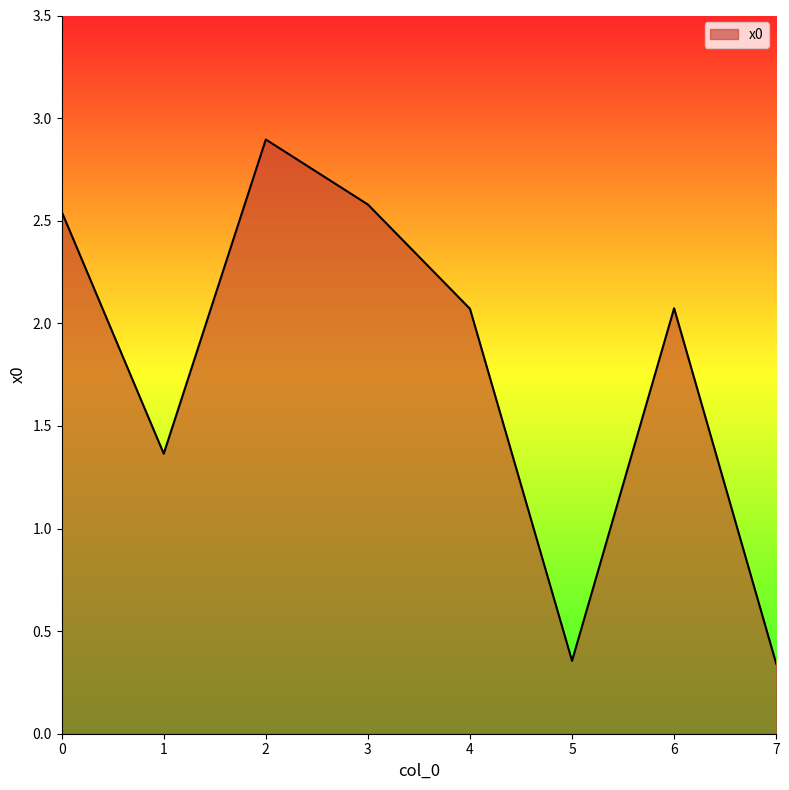

True or false: the data has more than 0 interior local peaks.

True